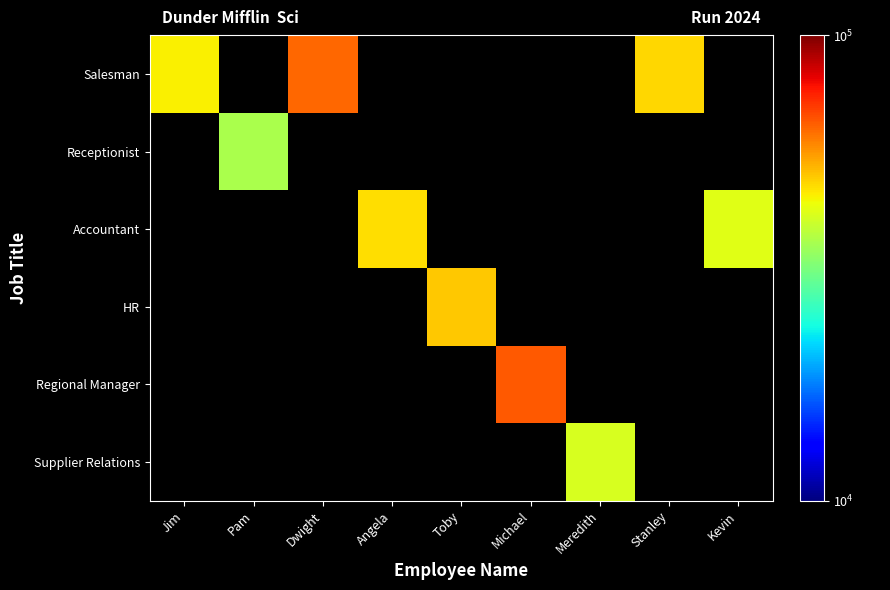

Between Angela and Toby, which is larger?

Toby